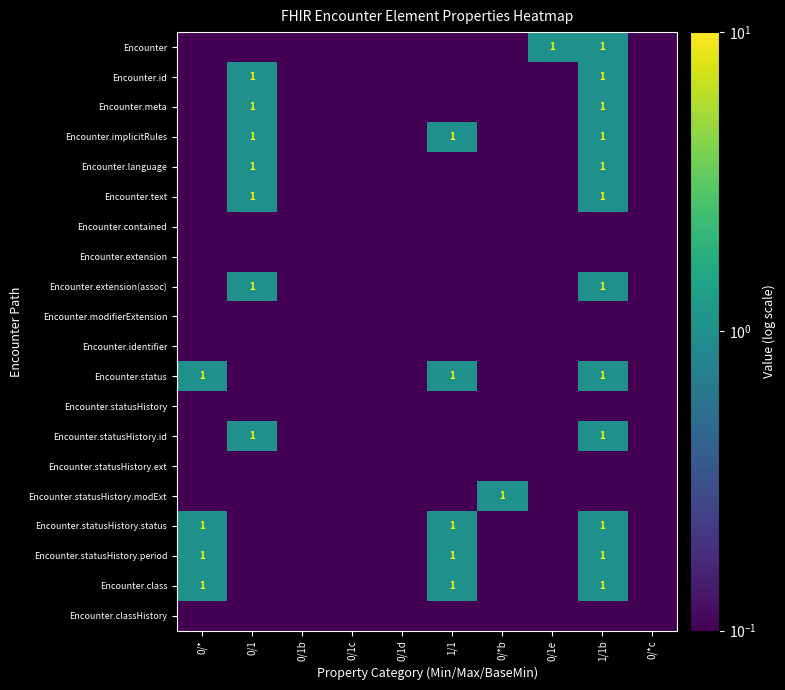

Which series changed the most between 0/1 and 0/1e?

Encounter